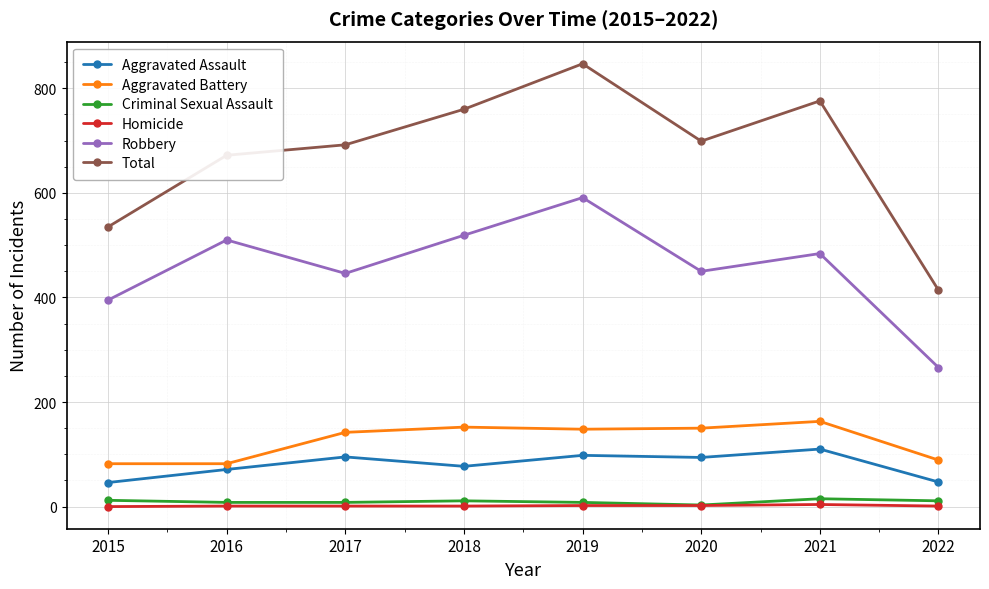

True or false: Aggravated Battery has more than 2 interior local peaks.

False